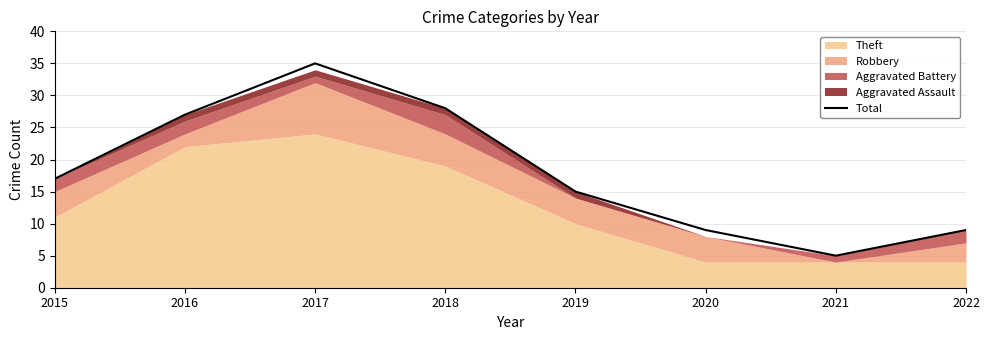

What is the difference between the maximum and second lowest values?

26